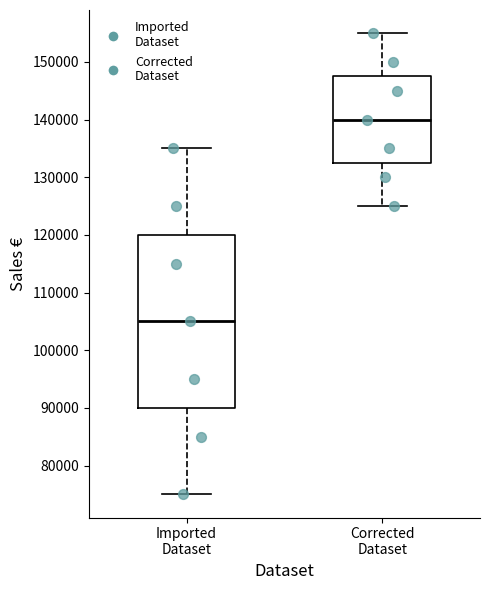

Which box is the tallest, from its lower edge to its upper edge?

Imported Dataset